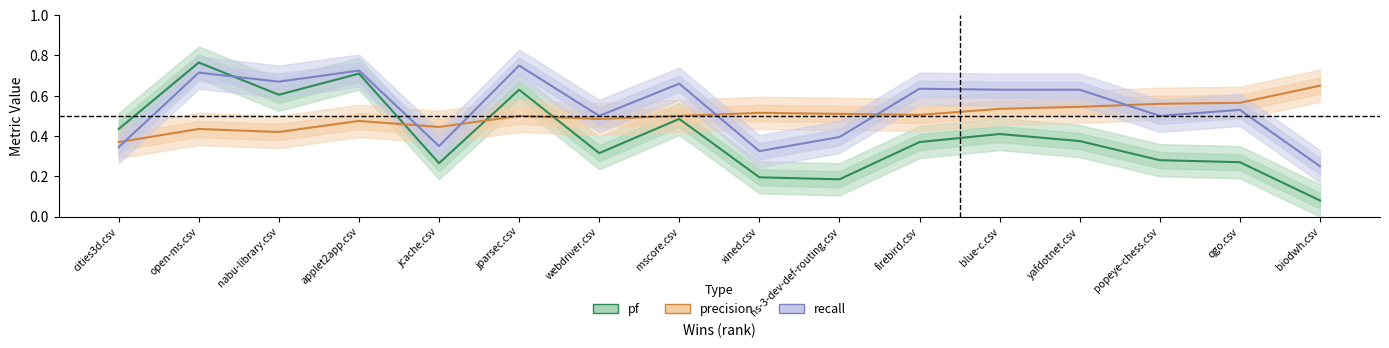

What is the highest value of the recall series?

0.8